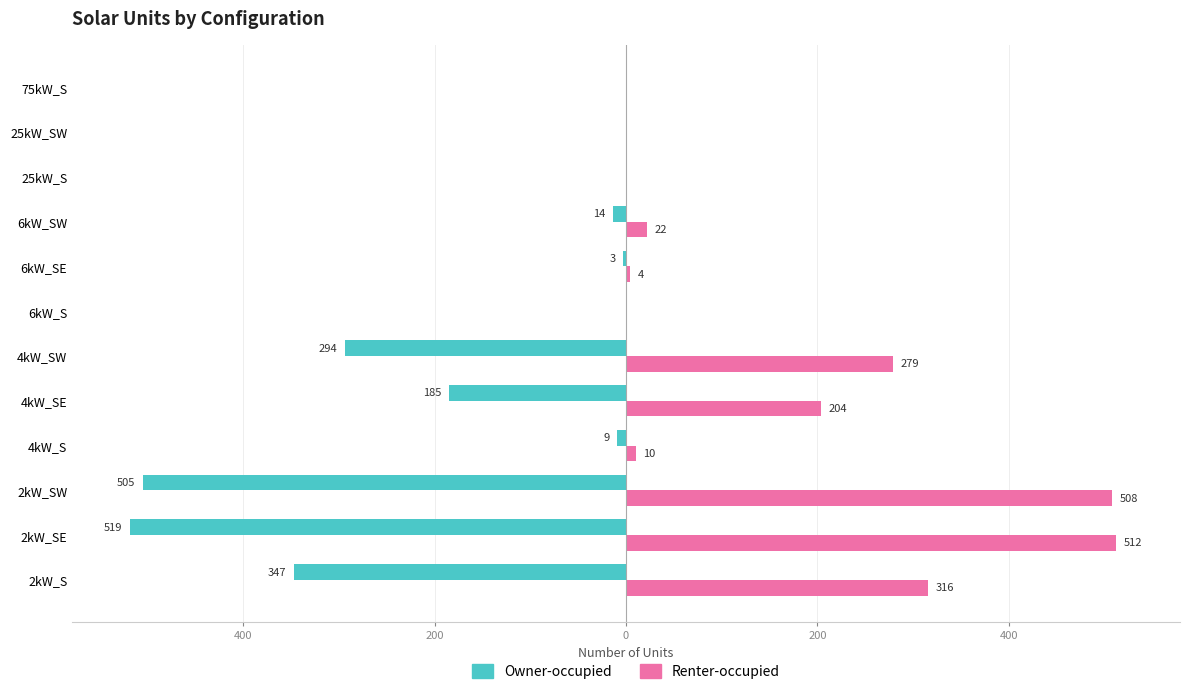

What are all the series names shown in the legend?

Owner-occupied, Renter-occupied